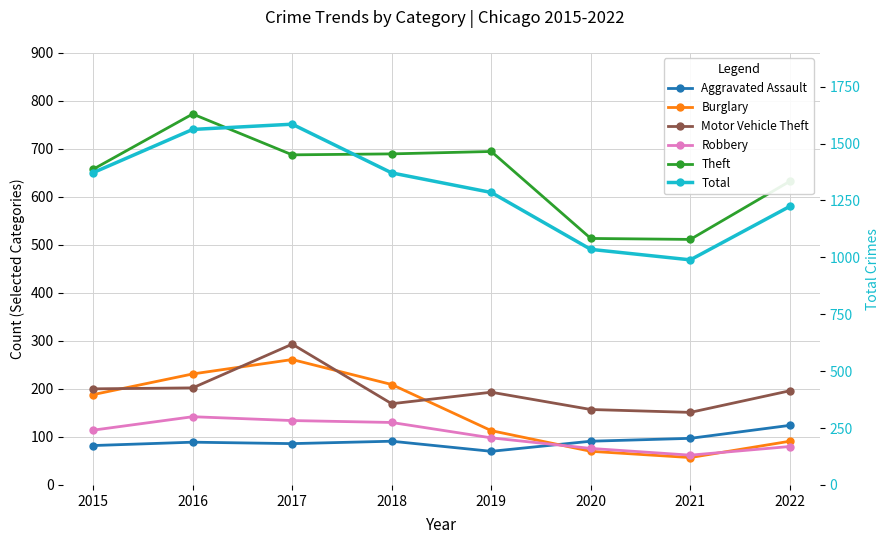

Is this an area chart (filled region under the line)?

No